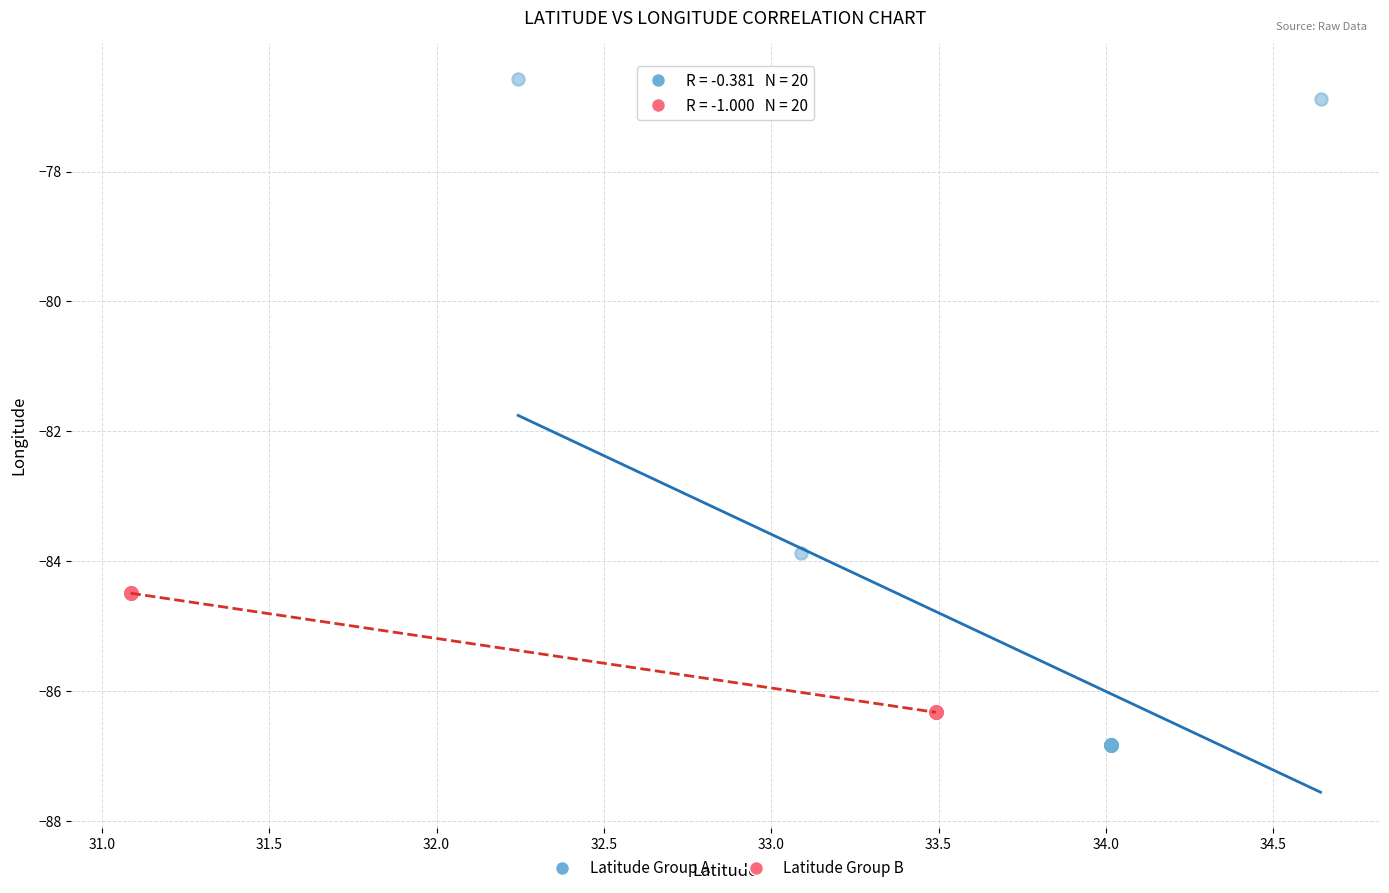

Which series has the widest spread of Y values?

Latitude Group A